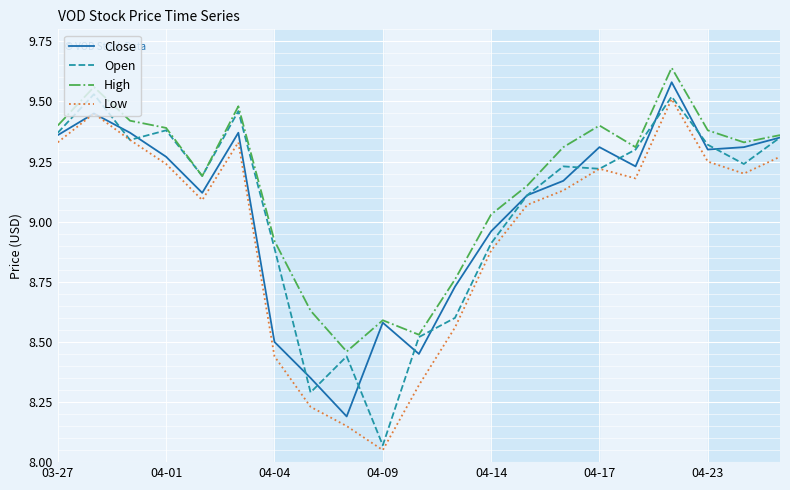

Which series has the largest total across all categories?

High